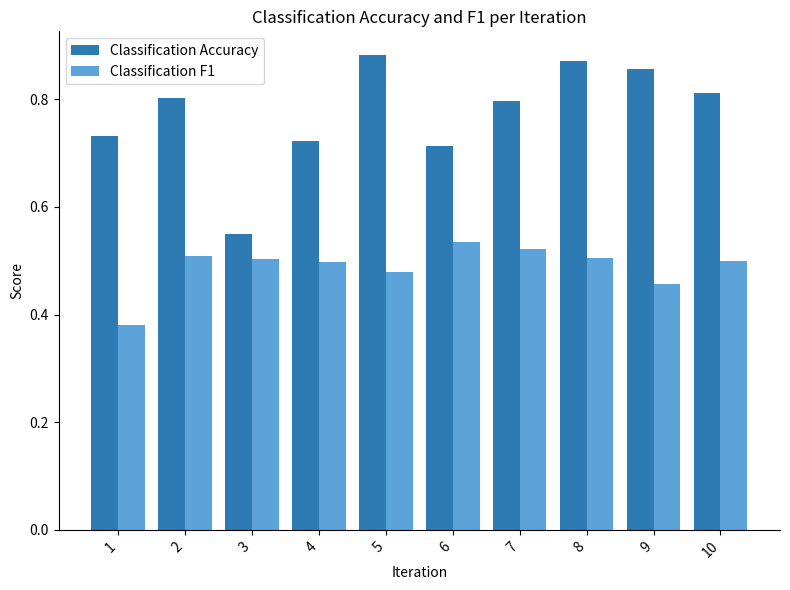

What is the sum of all Classification F1 values?

4.9